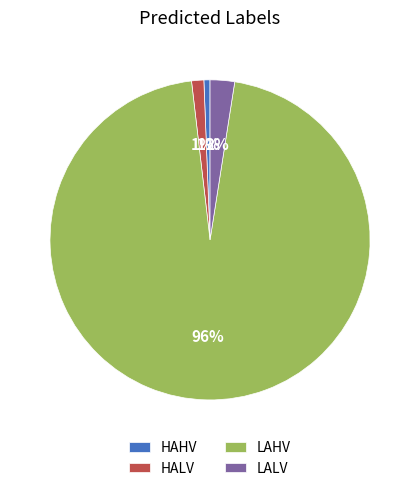

Approximately how many times larger is the value at HALV compared to LALV?

0.5